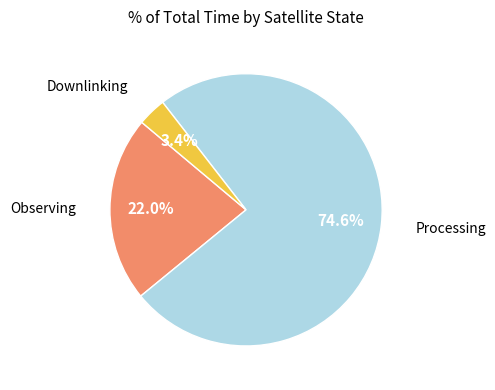

Is there any slice that represents more than half of the pie?

Yes